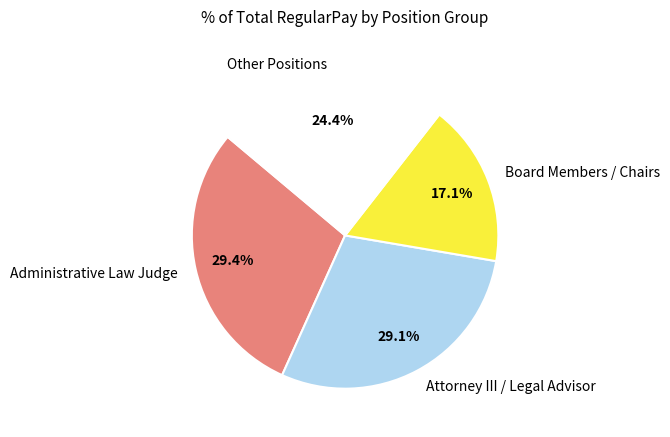

Which slice is the smallest?

Board Members / Chairs